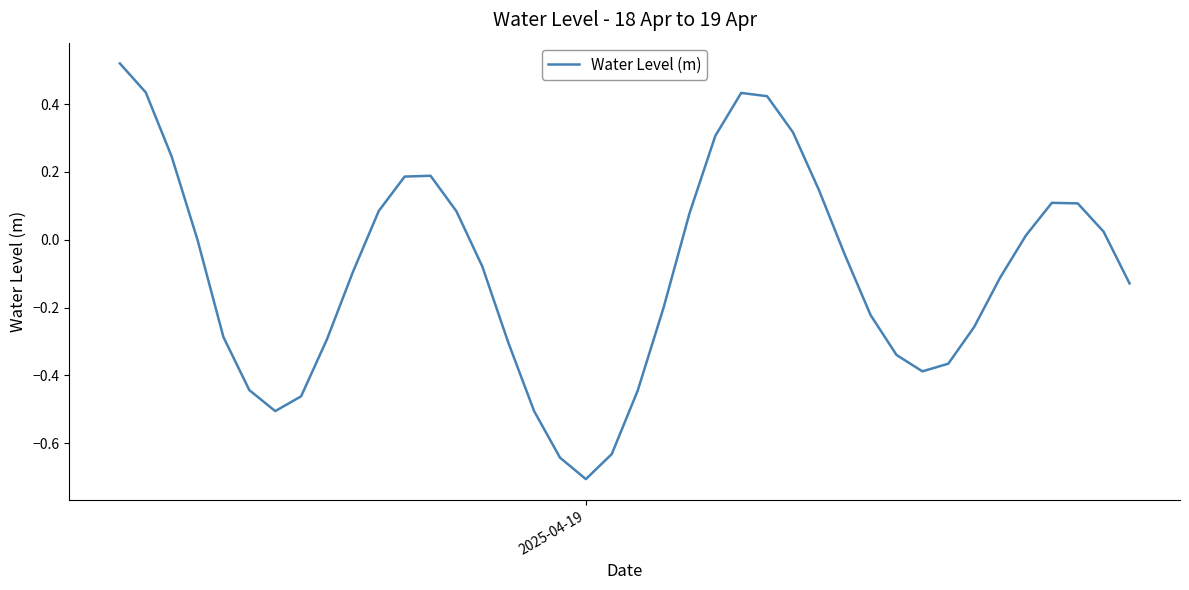

Count the number of data series in this chart.

1